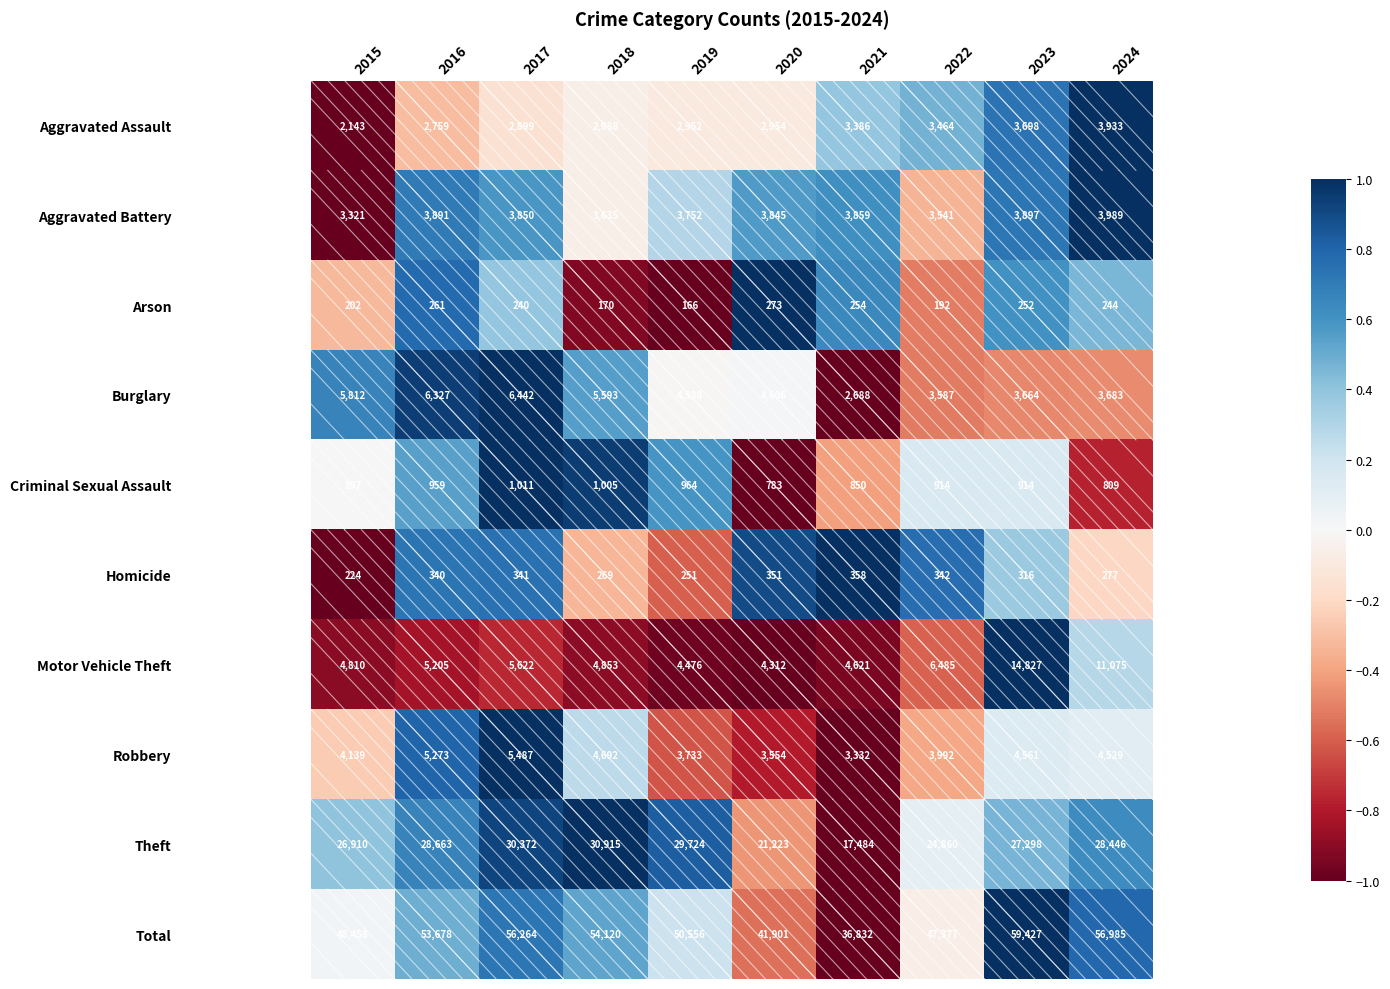

Is it true that Arson equals 457 at 2020?

False